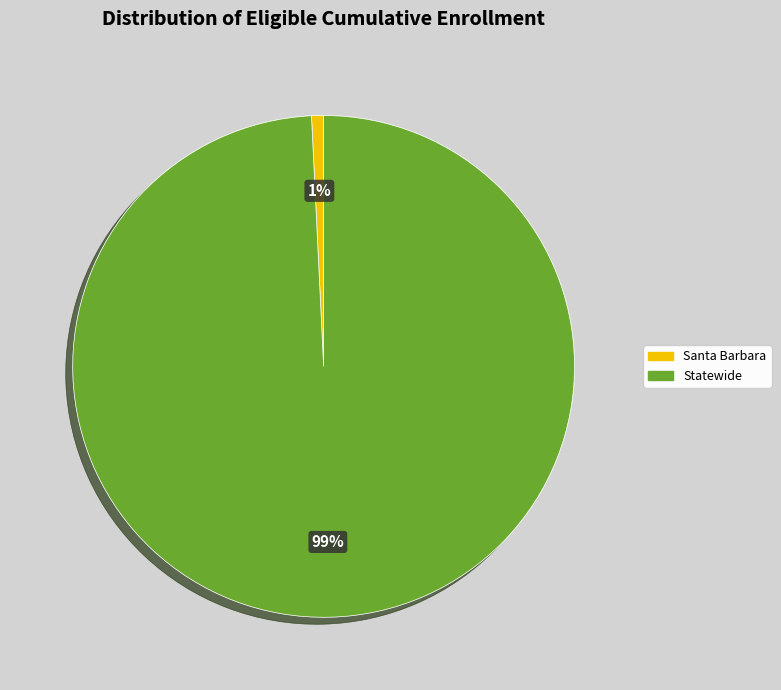

Between Santa Barbara and Statewide, which is larger?

Statewide